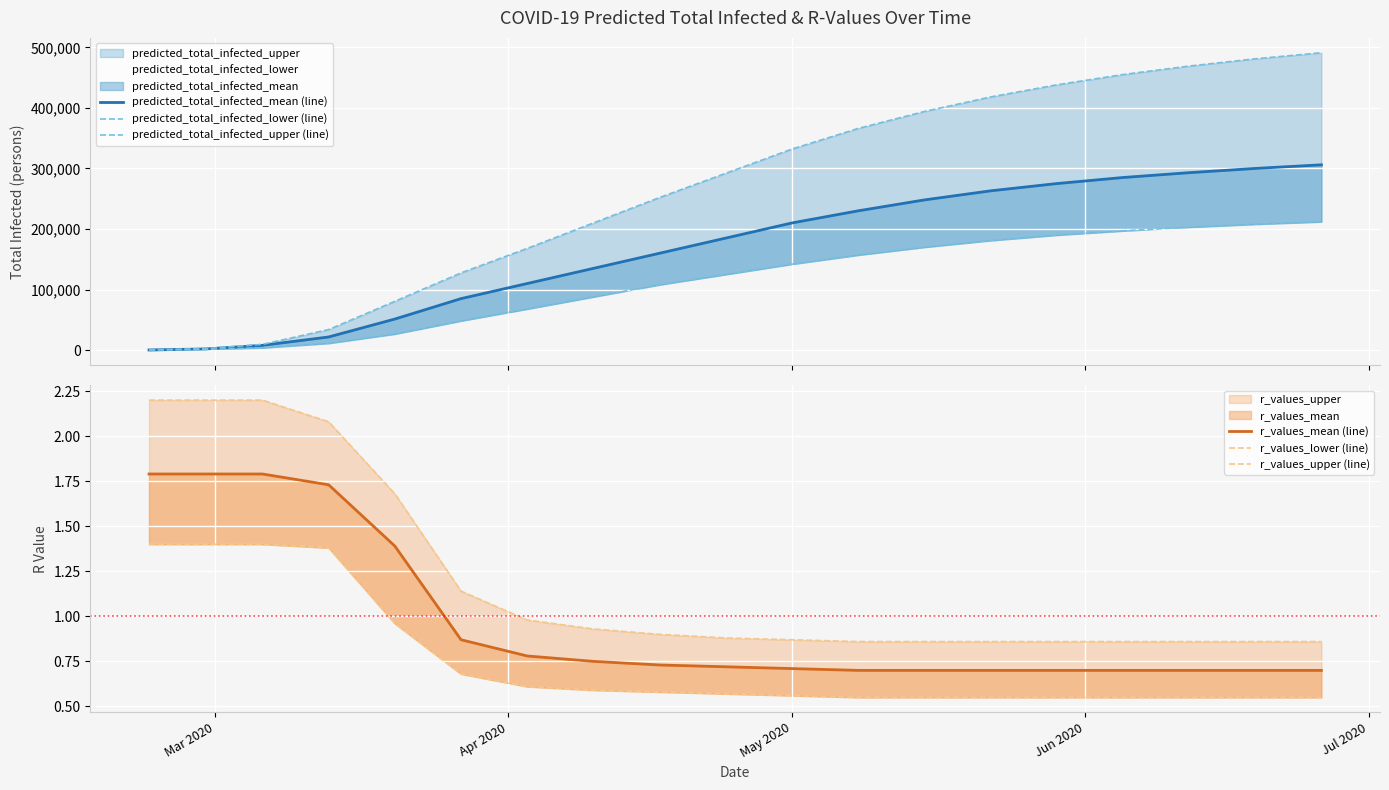

What is the lowest value of the r_values_lower (line) series?

0.6